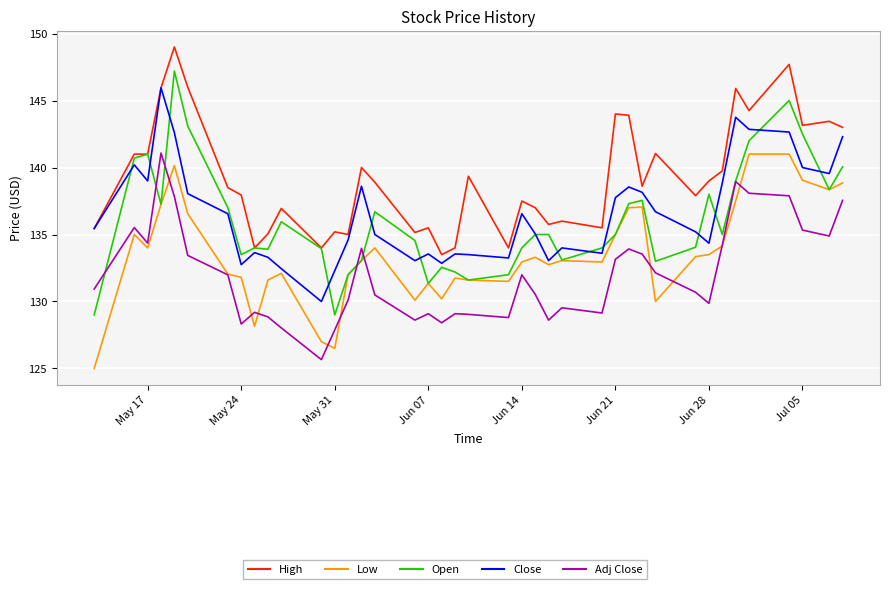

Which series has the largest total across all categories?

High